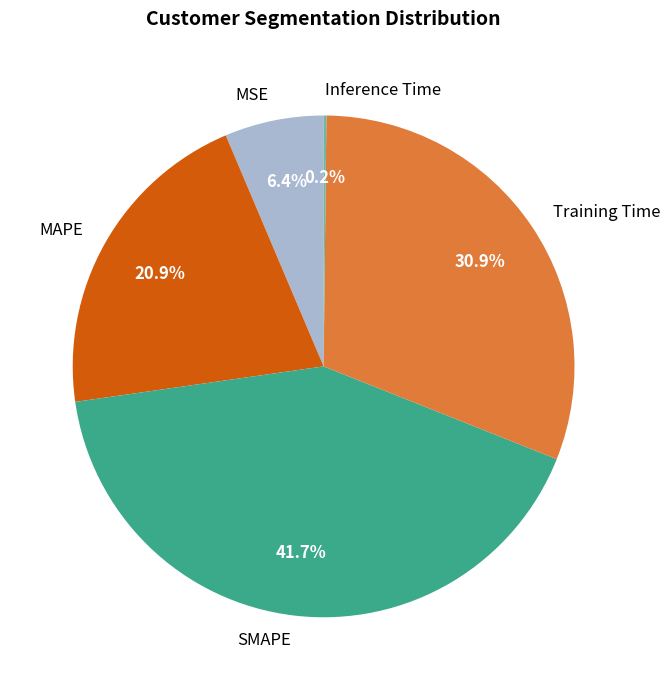

Is there any slice that represents more than half of the pie?

No